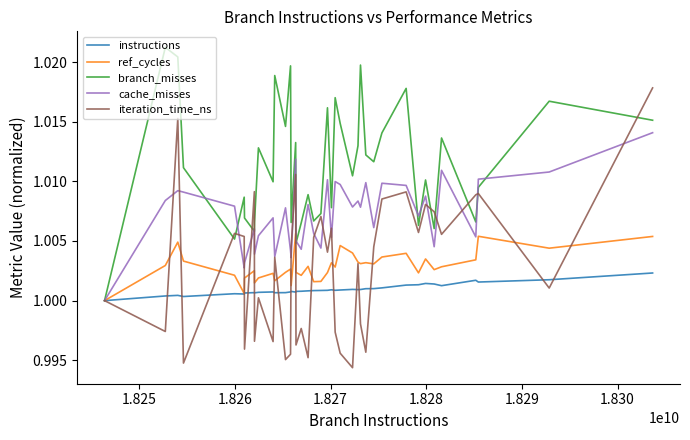

Rank the series by their maximum value, from lowest to highest.

instructions, ref_cycles, cache_misses, iteration_time_ns, branch_misses